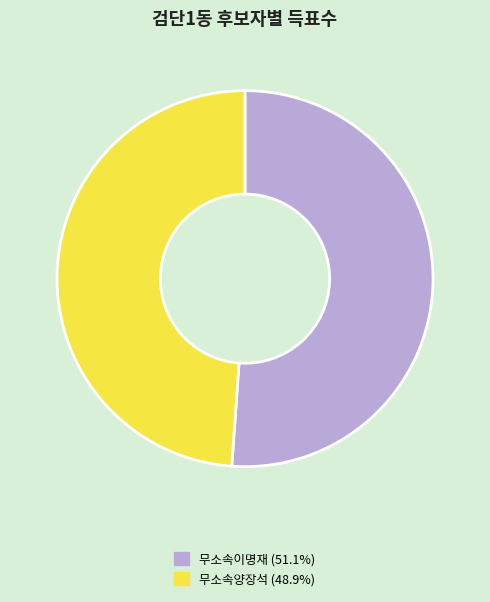

Which category has the biggest portion of the pie?

무소속이명재